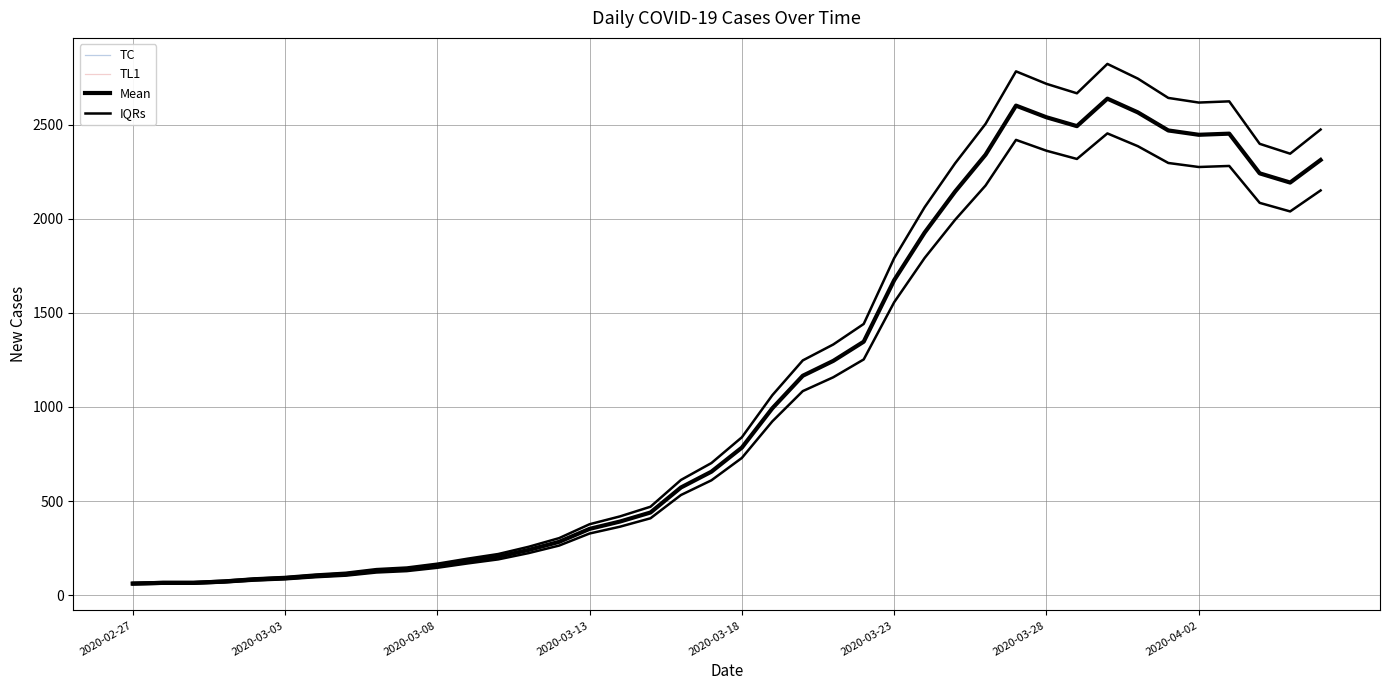

What is the sum of all IQRs values?

48116.8